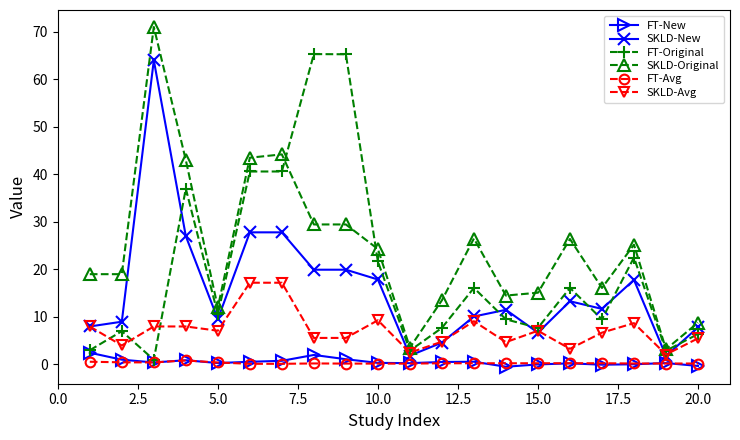

What are all the series names shown in the legend?

FT-New, SKLD-New, FT-Original, SKLD-Original, FT-Avg, SKLD-Avg